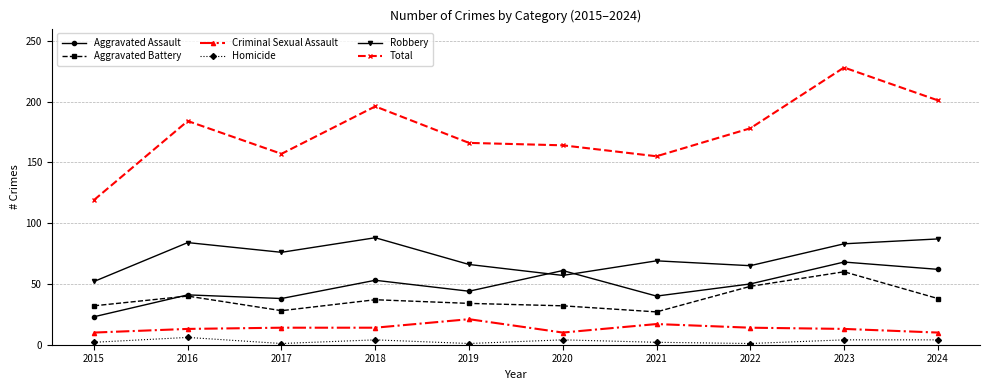

What is the maximum value for Aggravated Battery?

60